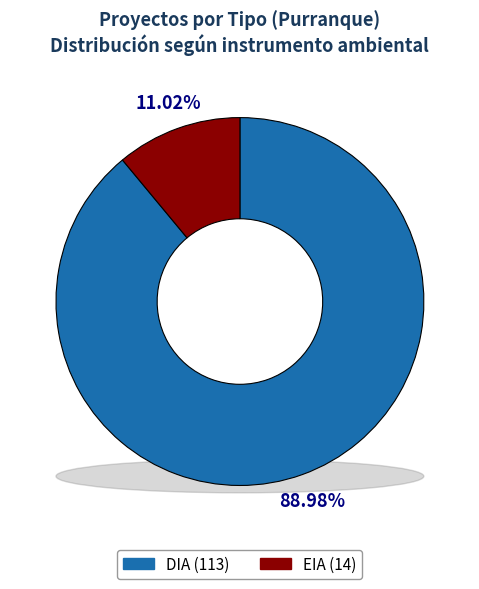

What percentage do DIA and EIA together represent?

100.0%